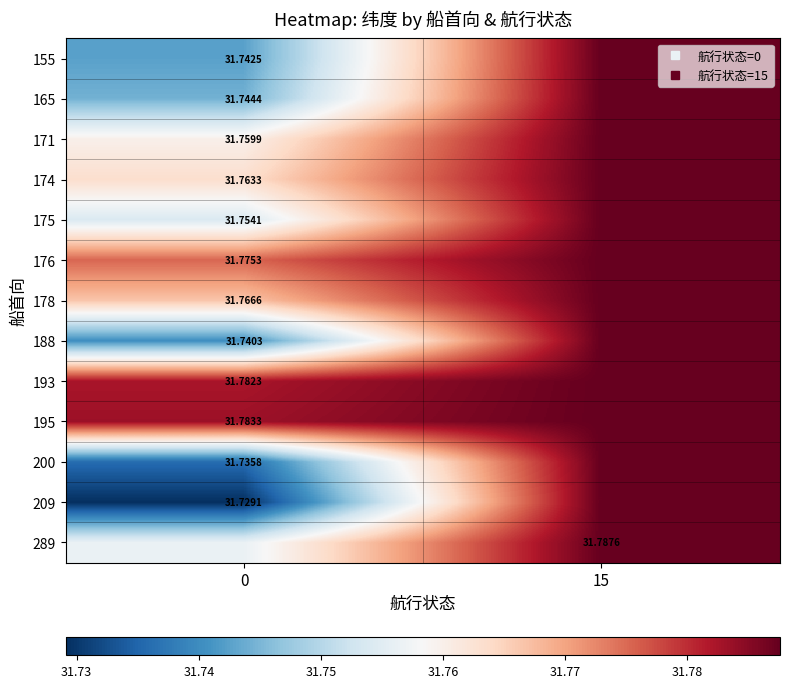

What is the sum of all 200 values?

63.5